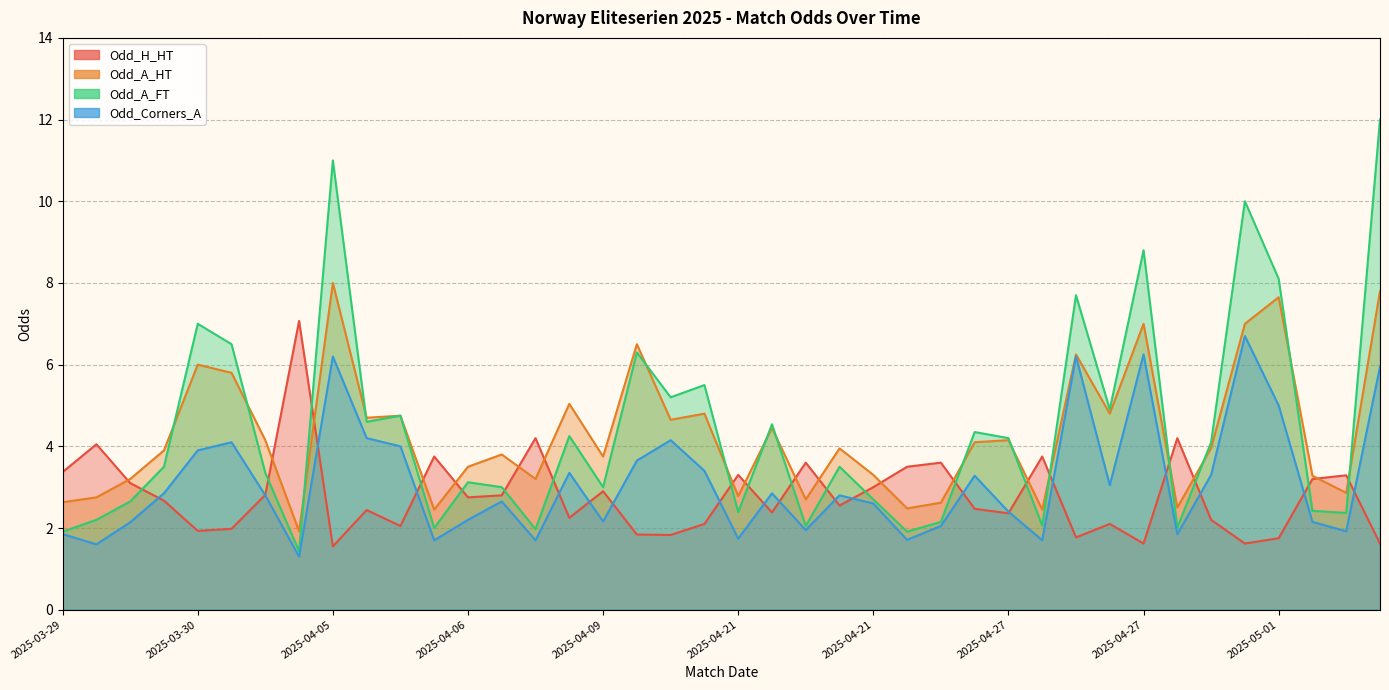

What is the difference between the Odd_A_HT values at 2025-04-27 and 2025-05-01?

5.2